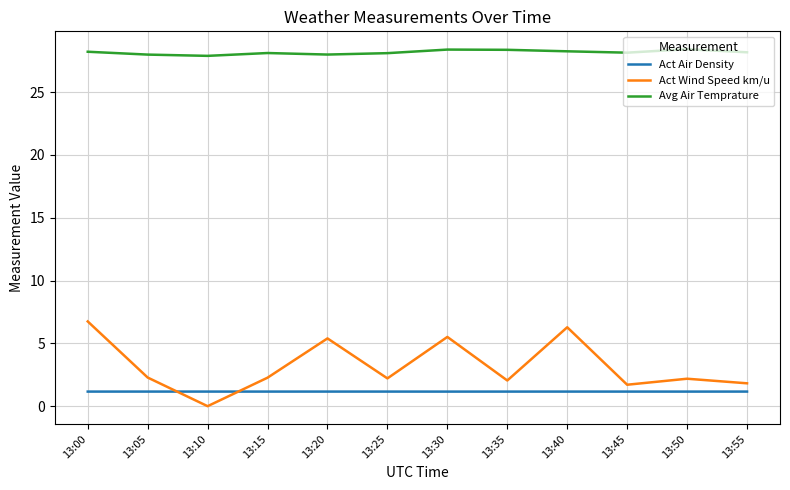

Does the chart have visible grid lines?

Yes